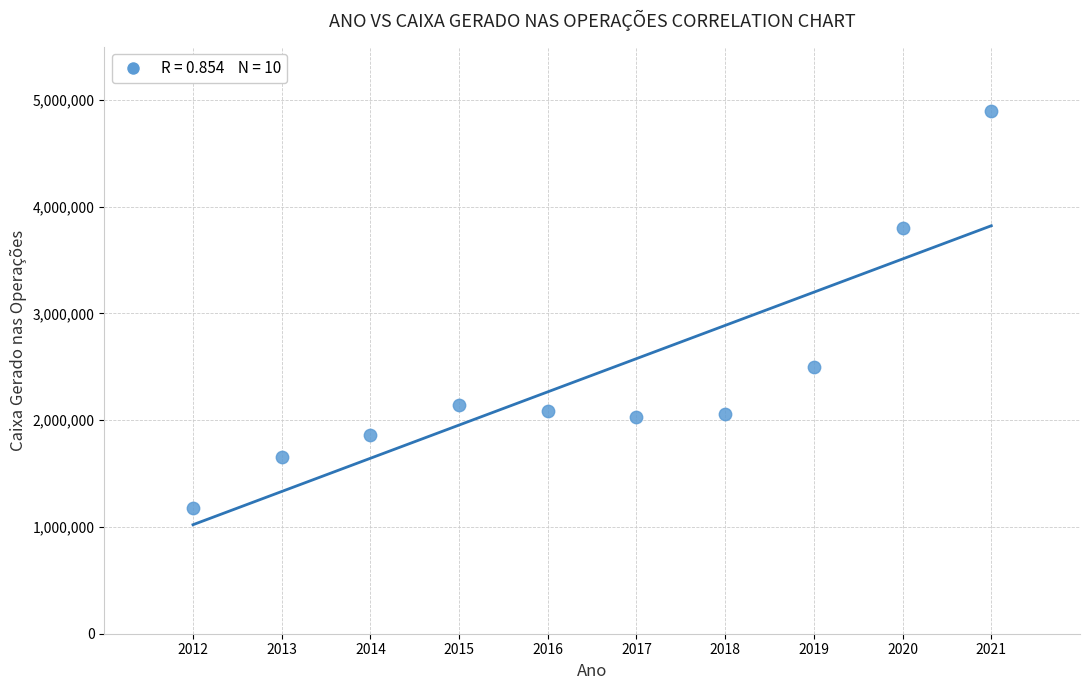

What Y value in the scatter plot is closest to 3040613?

2495657